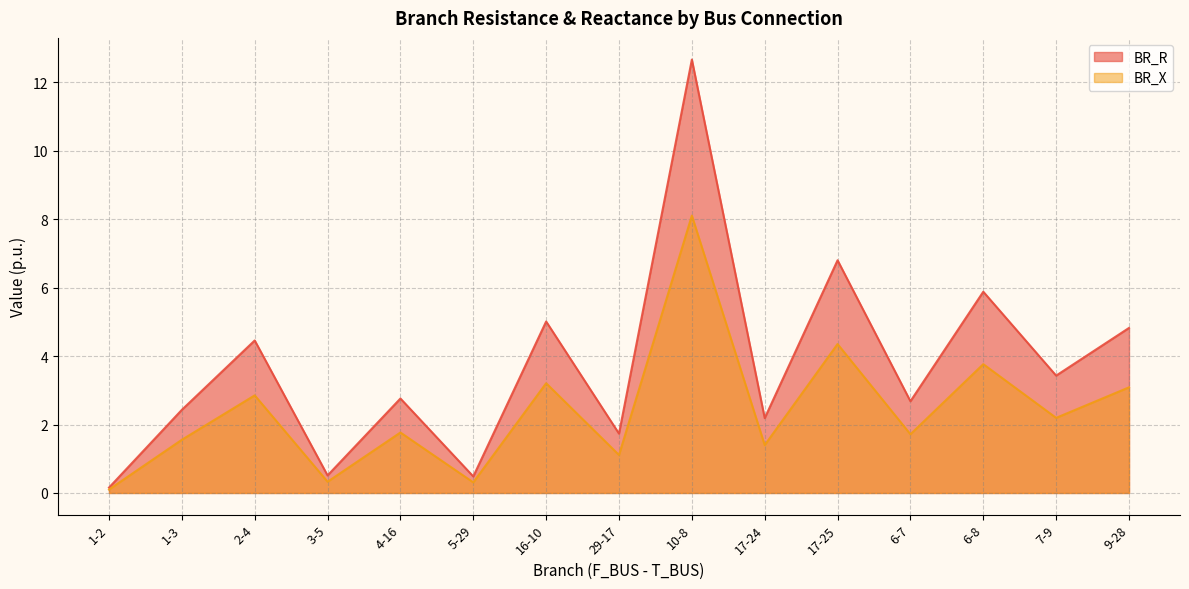

True or false: BR_R and BR_X intersect in this chart.

False